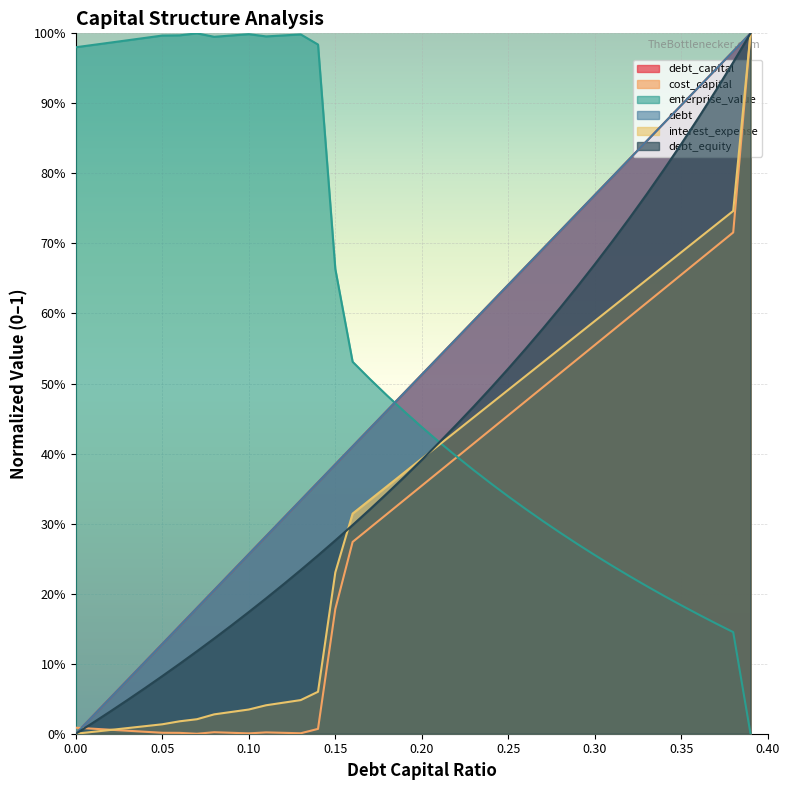

Which series has the widest spread of values?

debt_capital